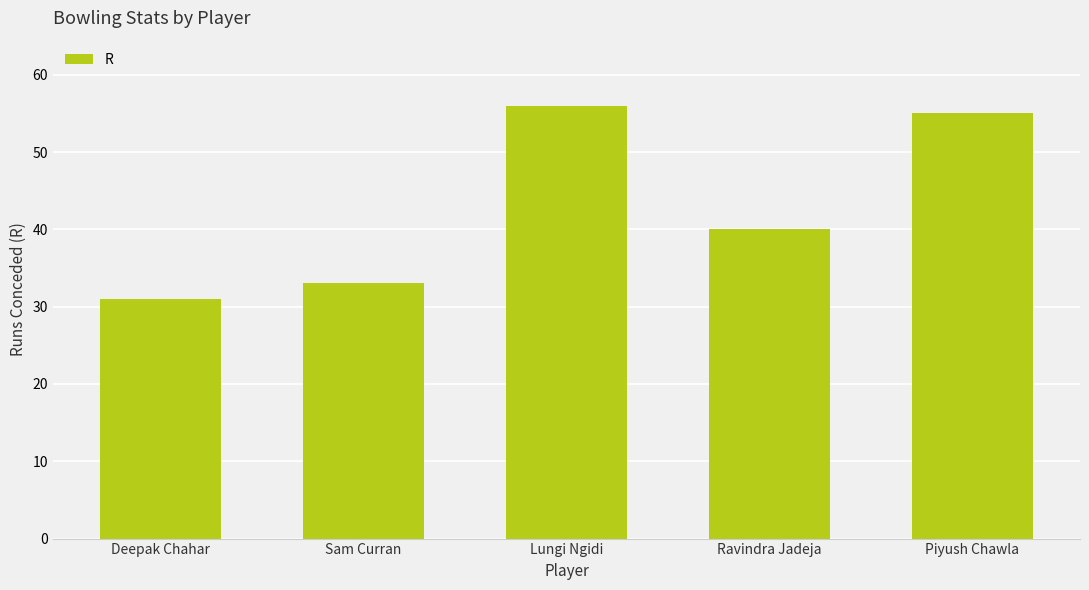

Where does the data first go above 40?

Lungi Ngidi